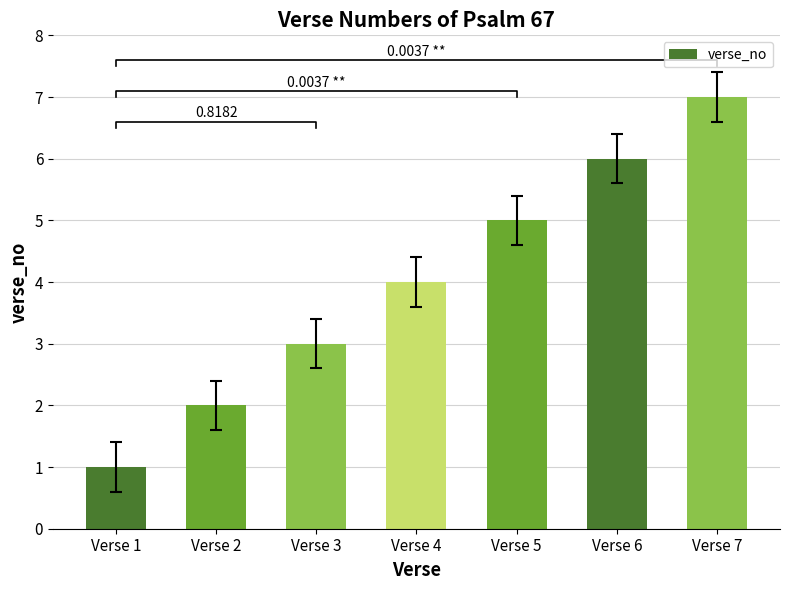

Reading left to right, list all the values displayed in this chart.

1	2	3	4	5	6	7